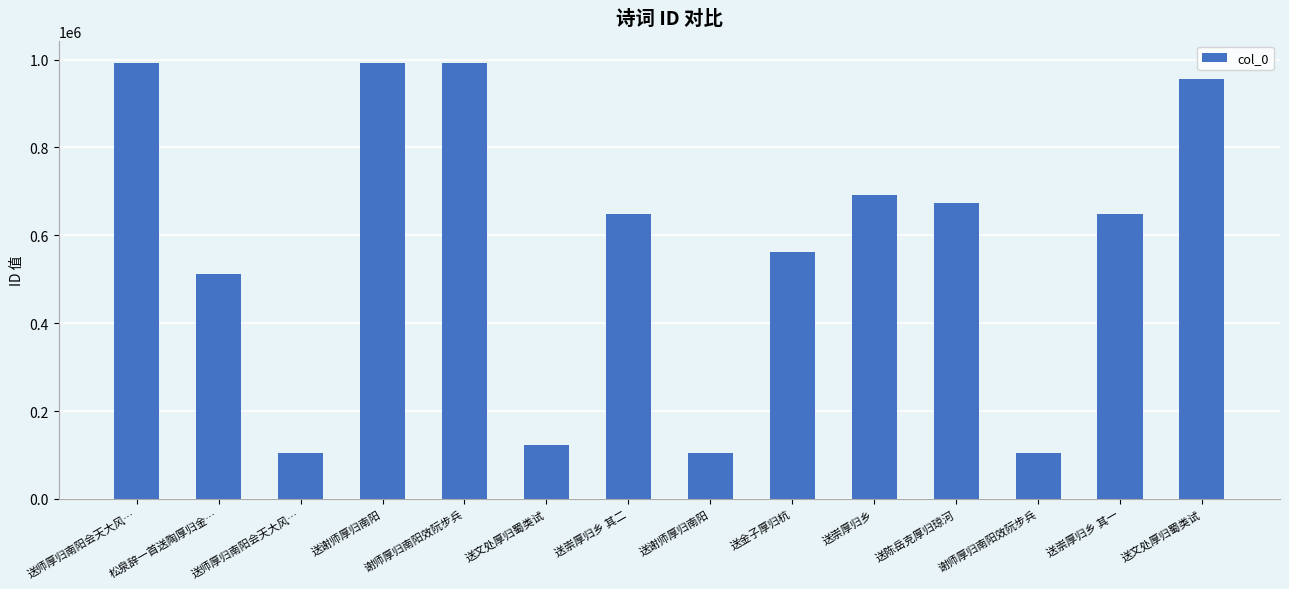

List the labels in order of value, smallest first.

送谢师厚归南阳, 送师厚归南阳会天大风…, 谢师厚归南阳效阮步兵, 送文处厚归蜀类试, 松泉辞一首送陶厚归金…, 送金子厚归杭, 送崇厚归乡 其一, 送崇厚归乡 其二, 送陈岳克厚归琼河, 送崇厚归乡, 送文处厚归蜀类试, 送师厚归南阳会天大风…, 送谢师厚归南阳, 谢师厚归南阳效阮步兵